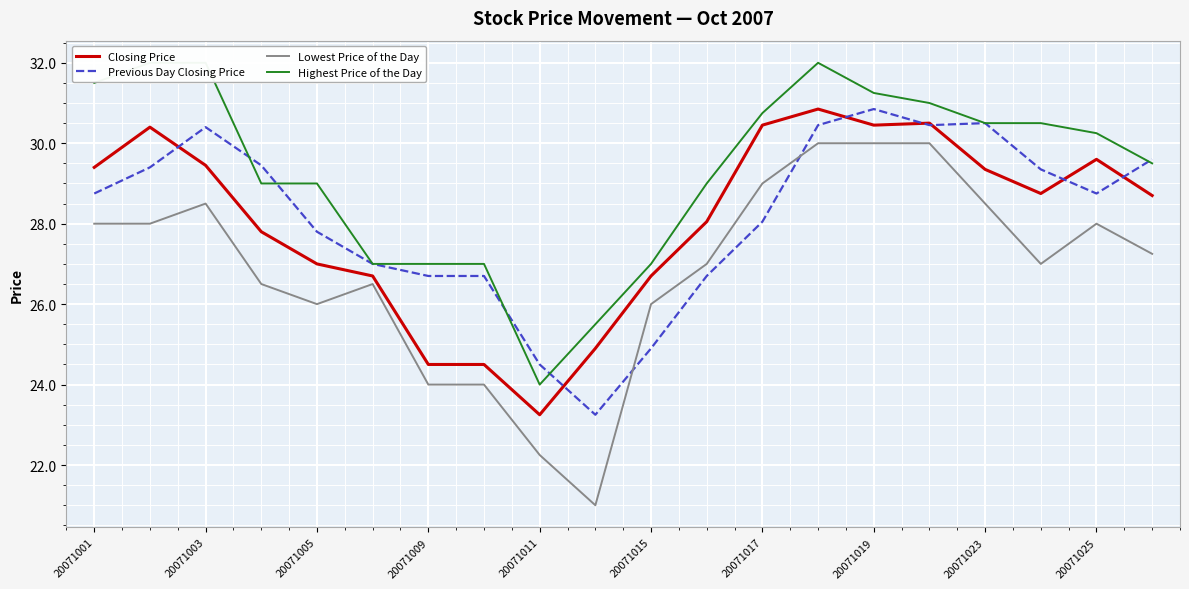

True or false: Previous Day Closing Price has a value of 30.4 at 20071003.

True